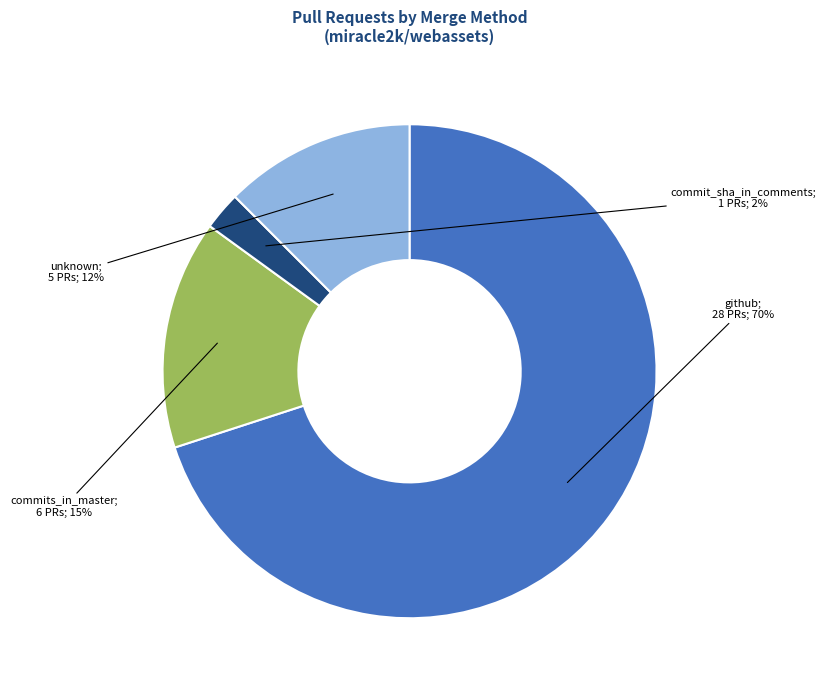

To the nearest percent, what is the average slice percentage?

25%